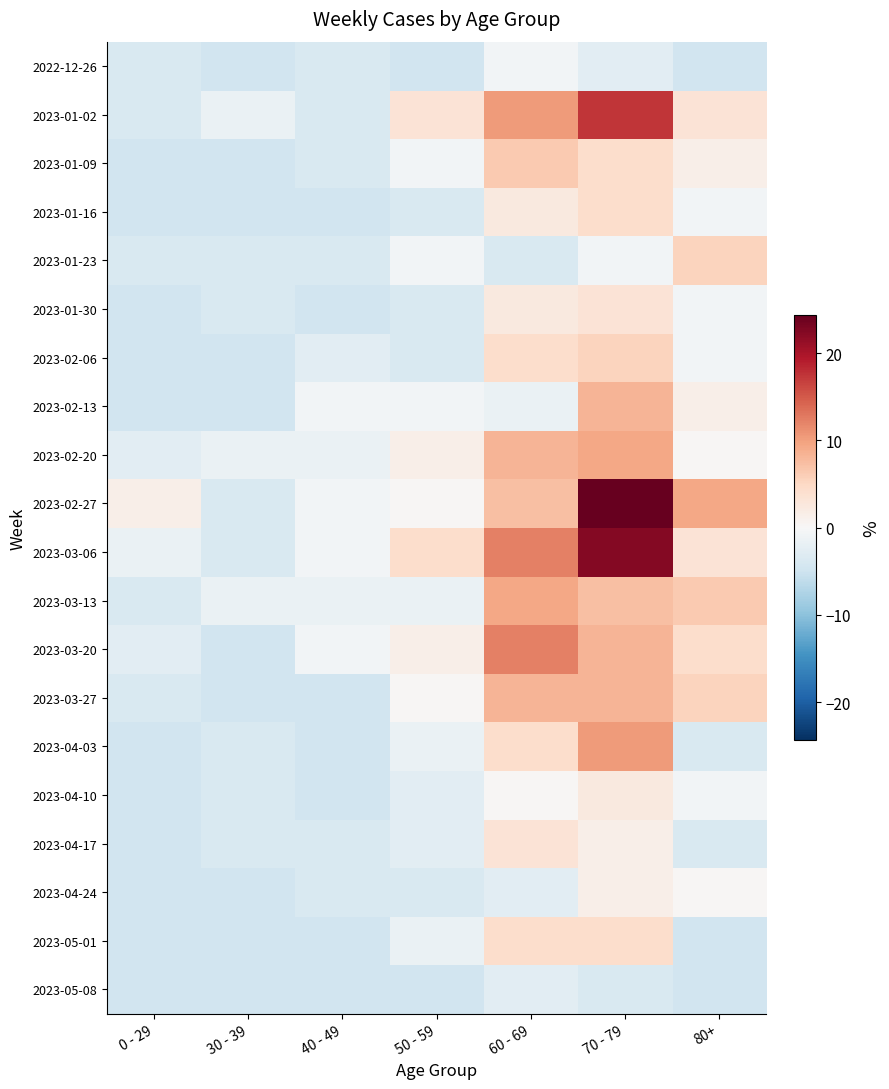

What is the spread (max minus min) of values at 70 - 79?

28.0